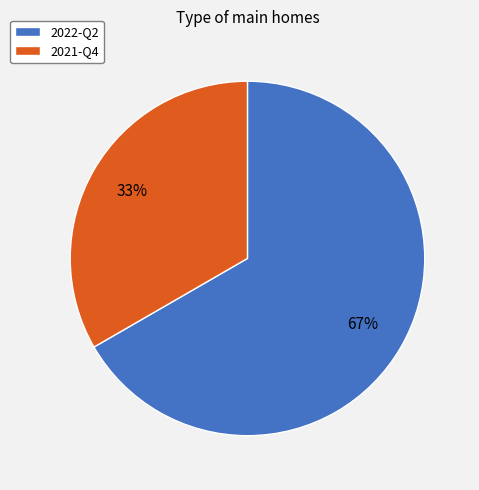

Between 2022-Q2 and 2021-Q4, which is larger?

2022-Q2